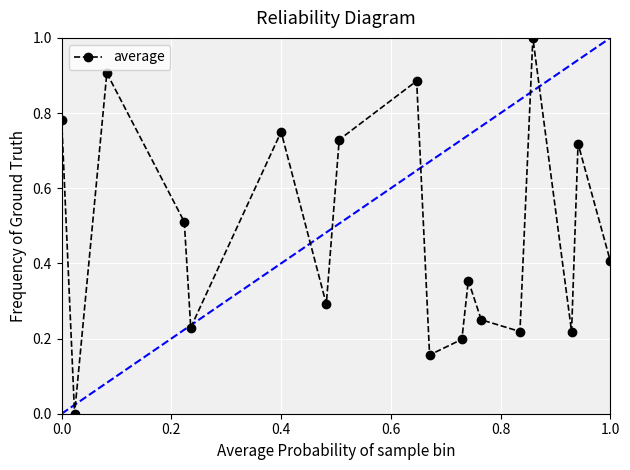

What is the sum of all values?

8.6